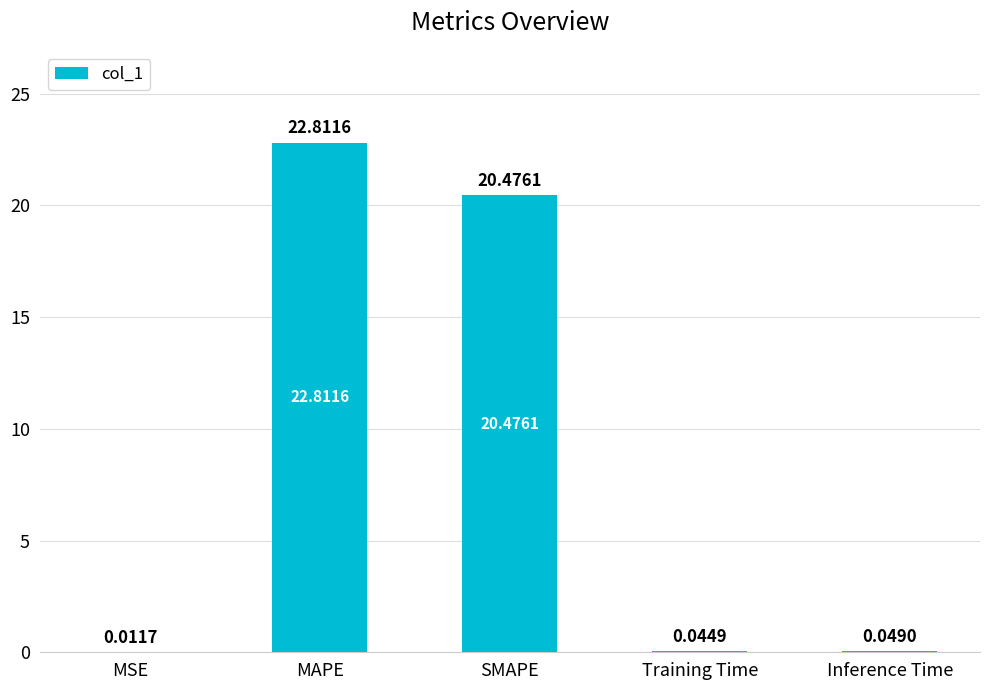

What is the sum of the values at MAPE and Inference Time?

22.9